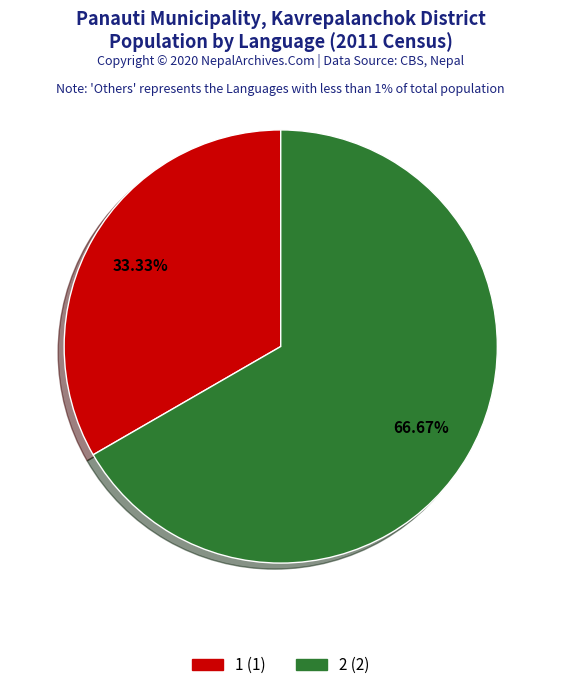

What is the ratio of the value at 2 to the value at 1?

2.0